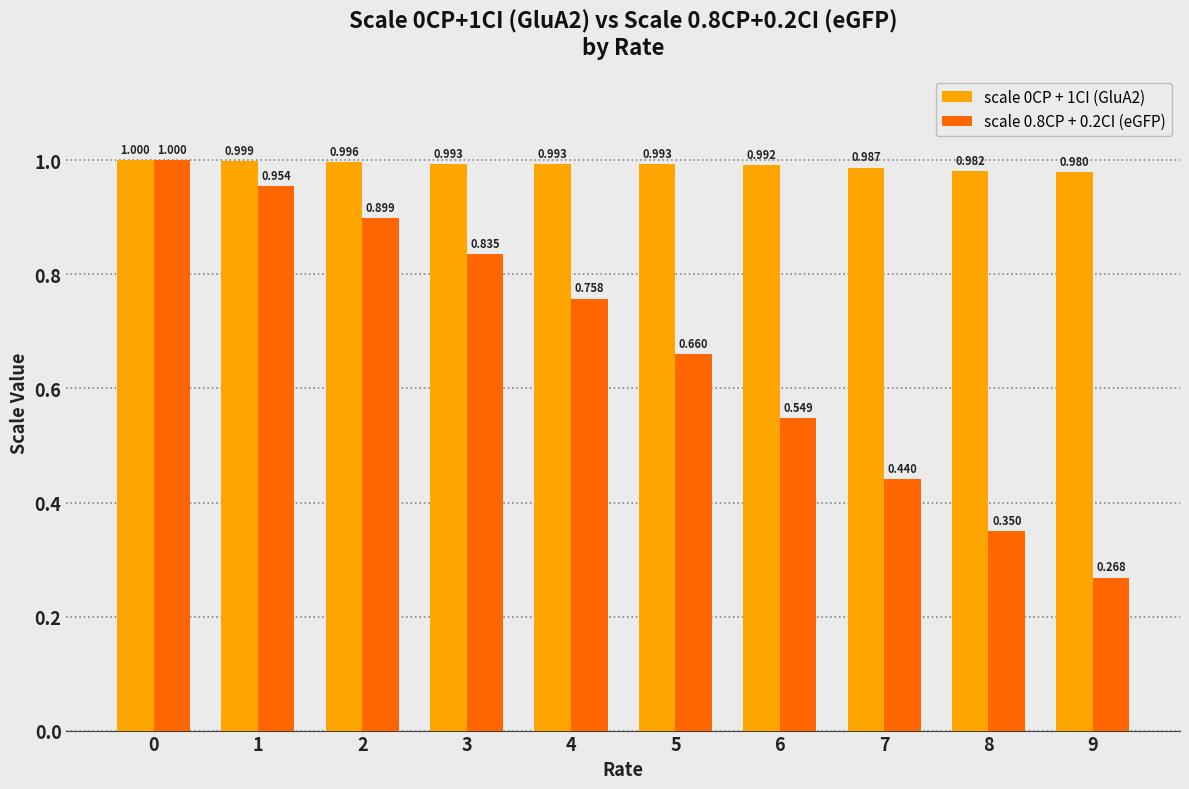

What is the total value across all series at 7?

1.4